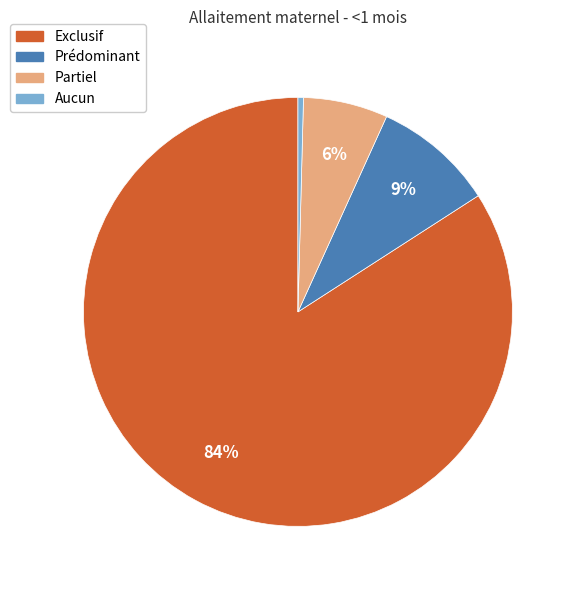

The Exclusif slice represents 84% of the pie. True or false?

True